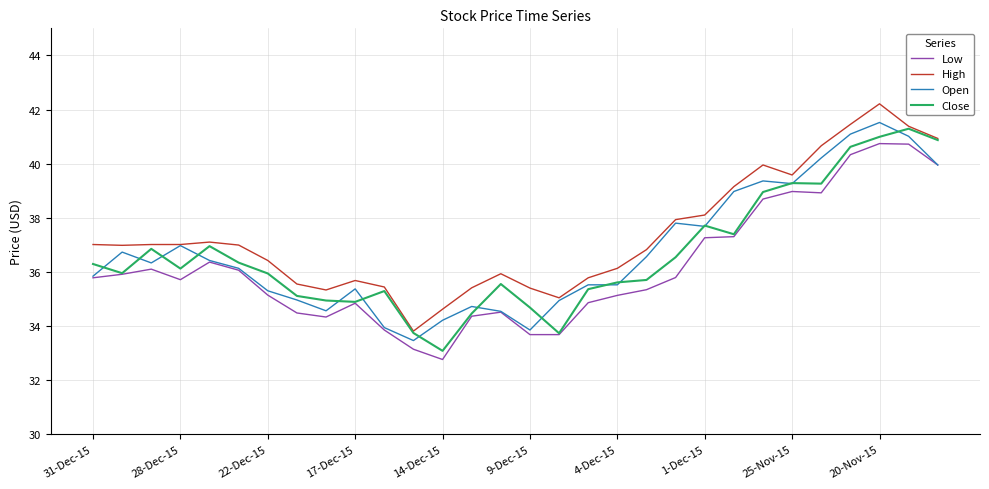

What is the highest value of the Close series?

41.3